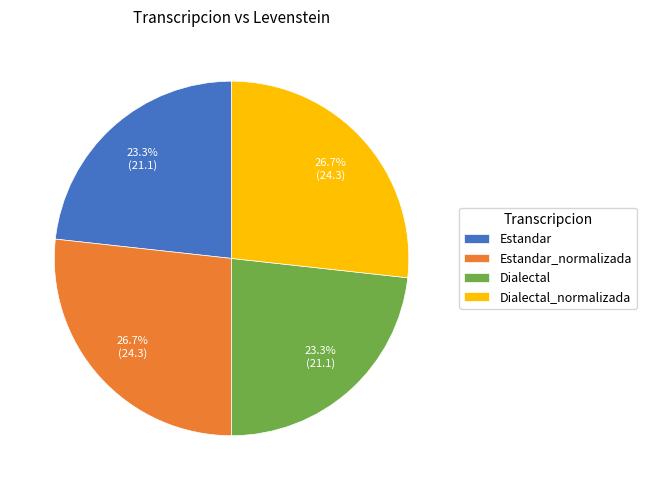

How many segments does this pie chart have?

4